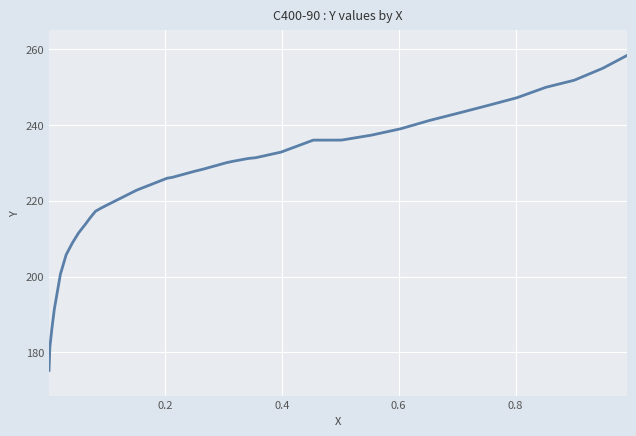

What is the smallest value displayed?

175.2